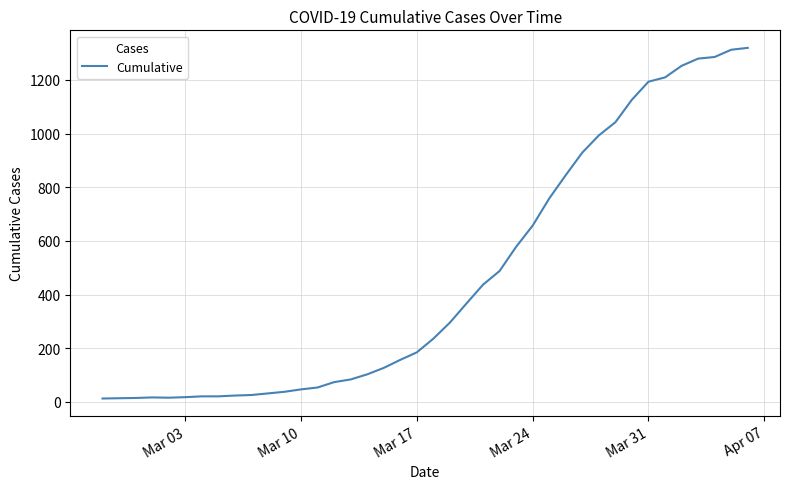

What is the maximum value shown in the chart?

1319